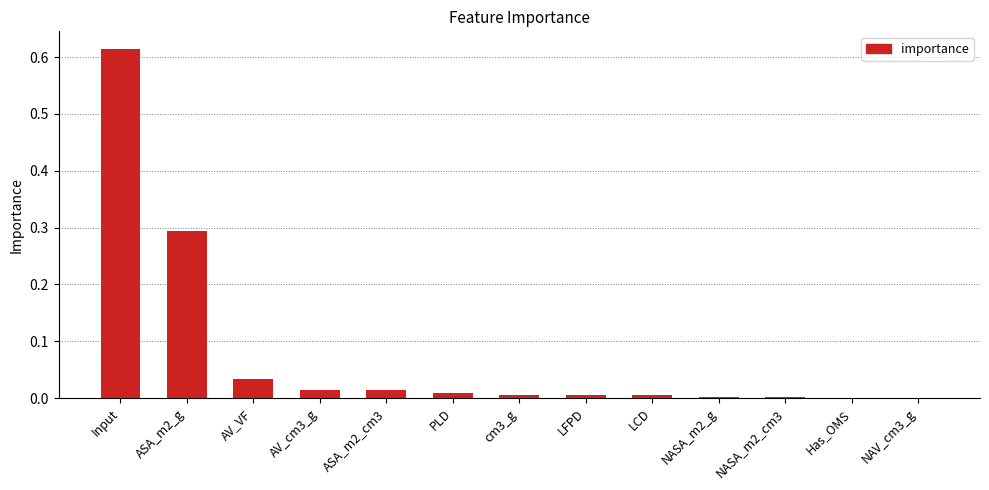

Which has a higher value, Input or ASA_m2_g?

Input